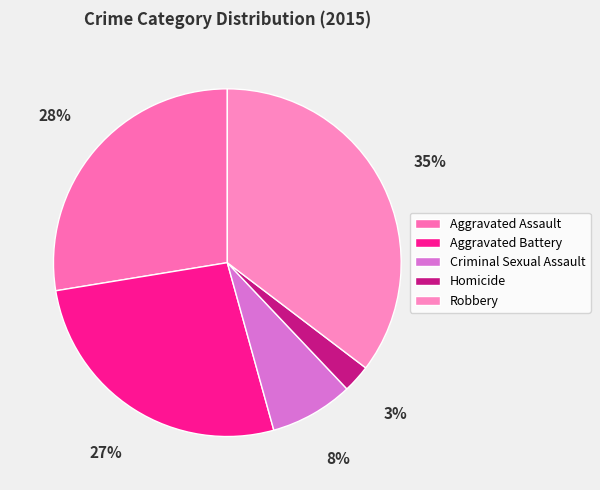

Does Aggravated Assault account for over 50% of the chart?

No